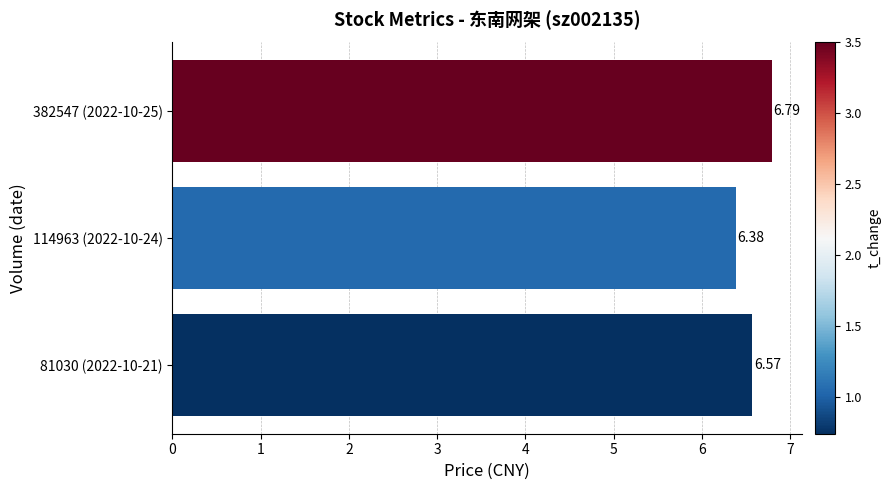

Which has a higher value, 81030 (2022-10-21) or 114963 (2022-10-24)?

81030 (2022-10-21)